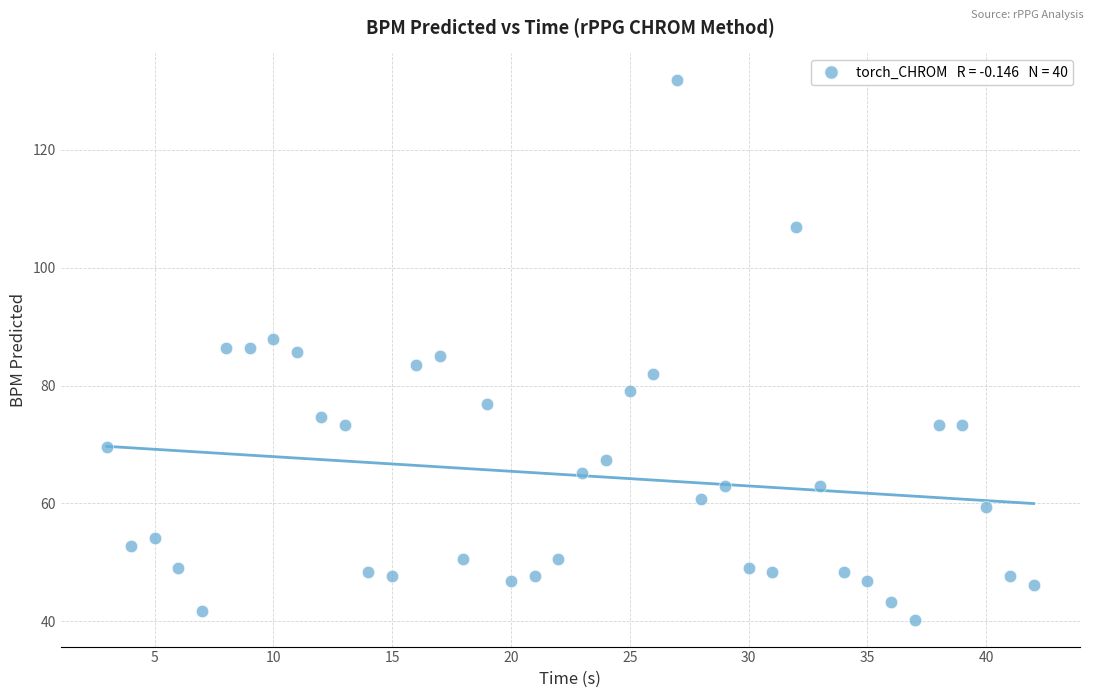

What is the range of Y values (max minus min)?

91.6